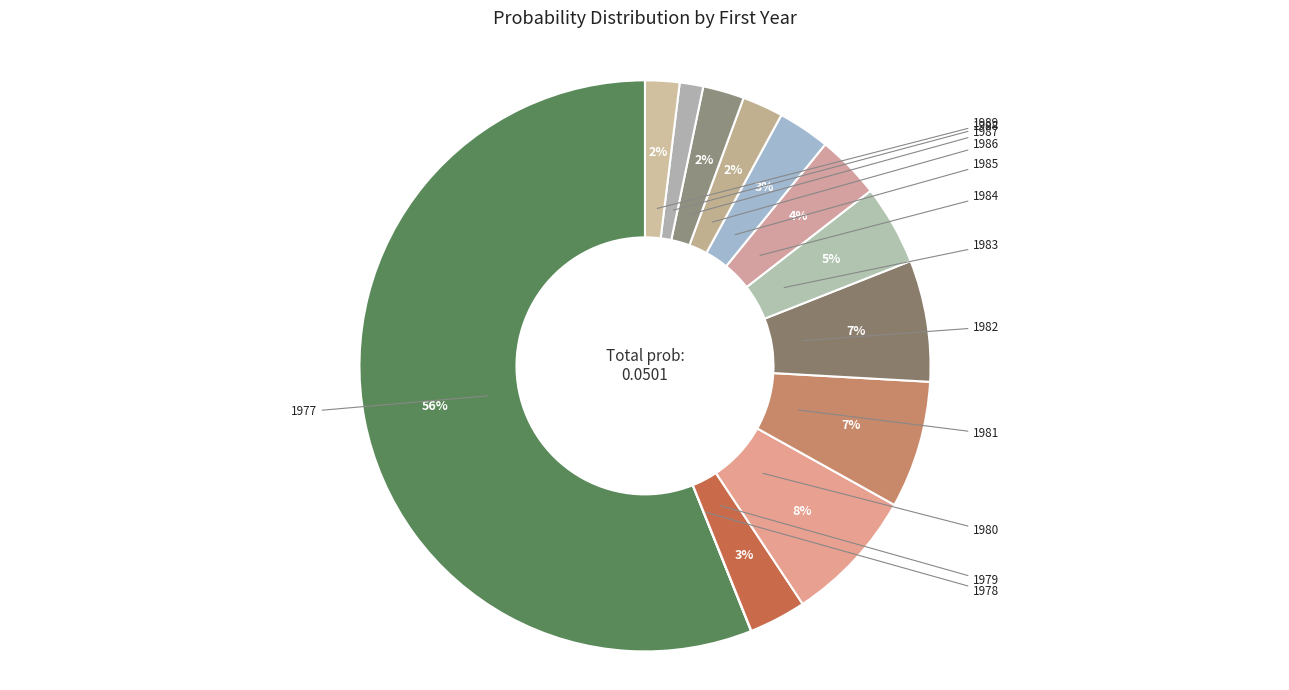

What is the largest slice in the pie chart?

1977